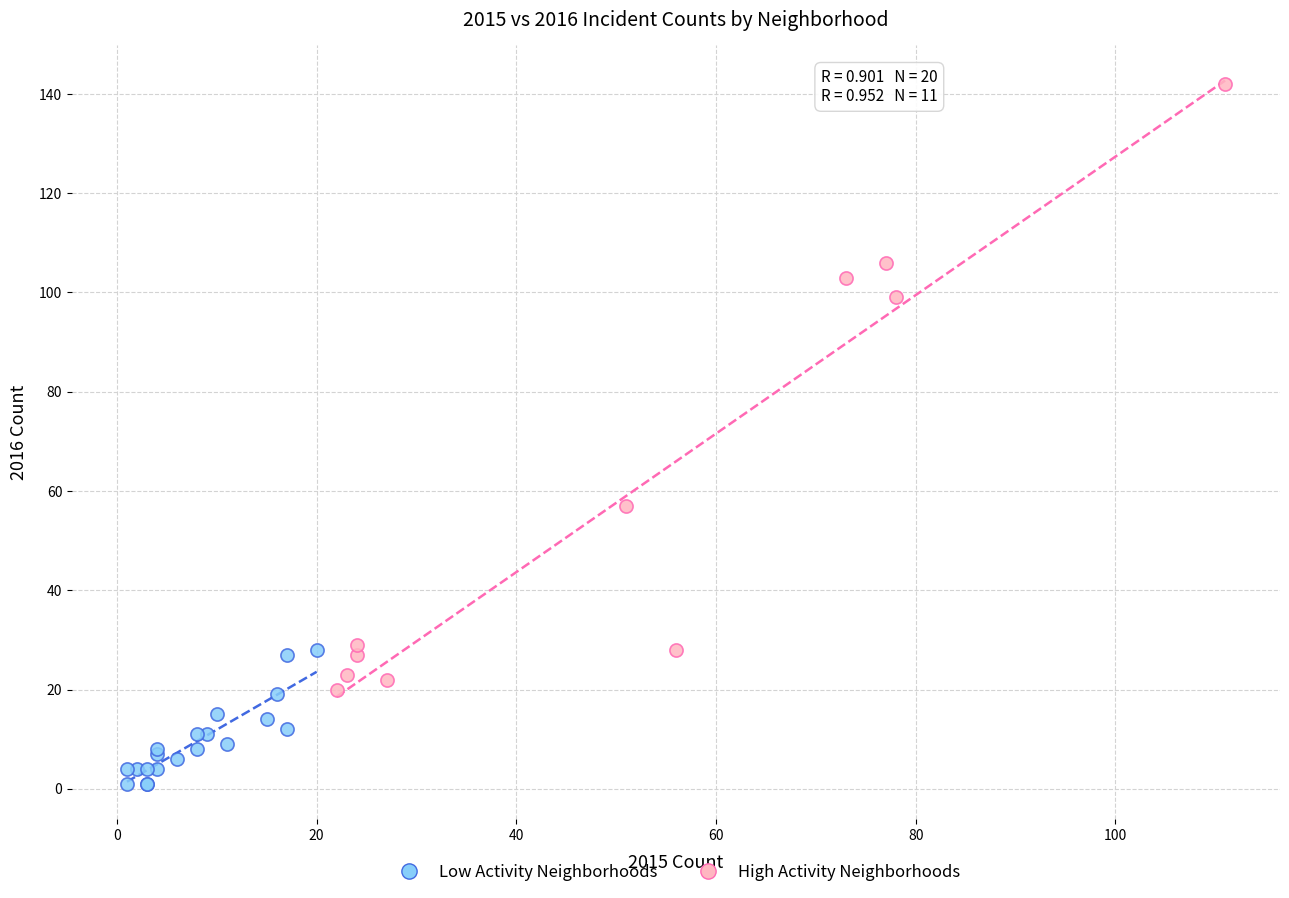

Which series reaches the maximum Y coordinate?

High Activity Neighborhoods